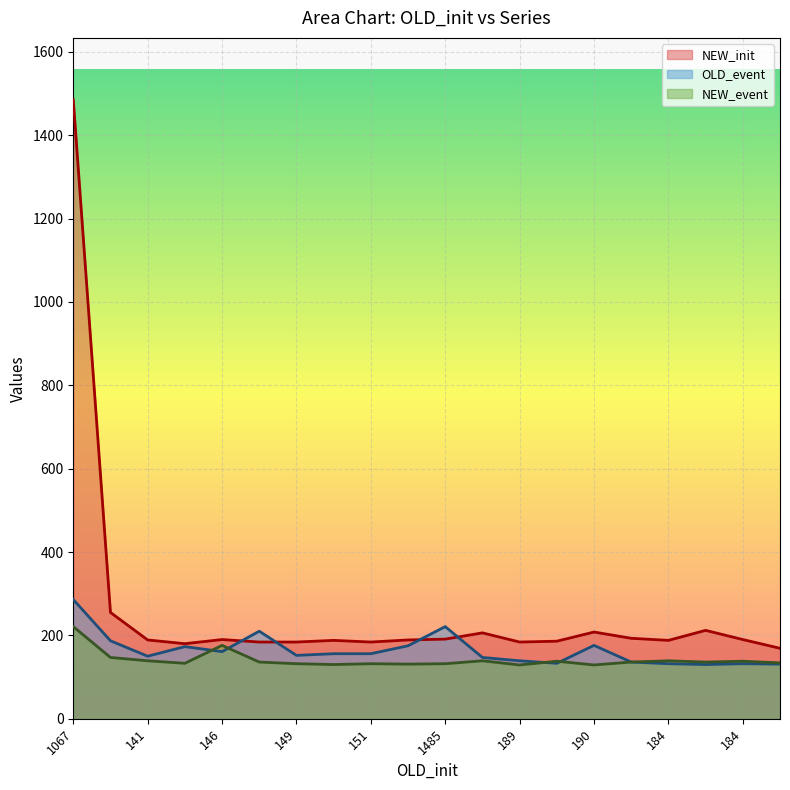

Reading left to right, transcribe all the data shown in this chart.

NEW_init: 1485	255	189	180	190	184	184	188	184	189	191	206	184	186	208	193	188	212	190	169
OLD_event: 286	187	150	173	161	210	152	156	156	175	221	147	139	133	176	136	132	130	132	131
NEW_event: 221	147	139	133	176	136	132	130	132	131	132	139	129	138	129	136	139	136	138	134